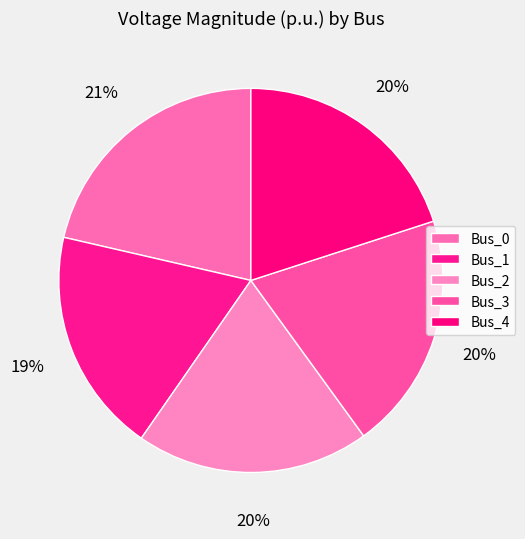

Count the number of slices in the pie.

5